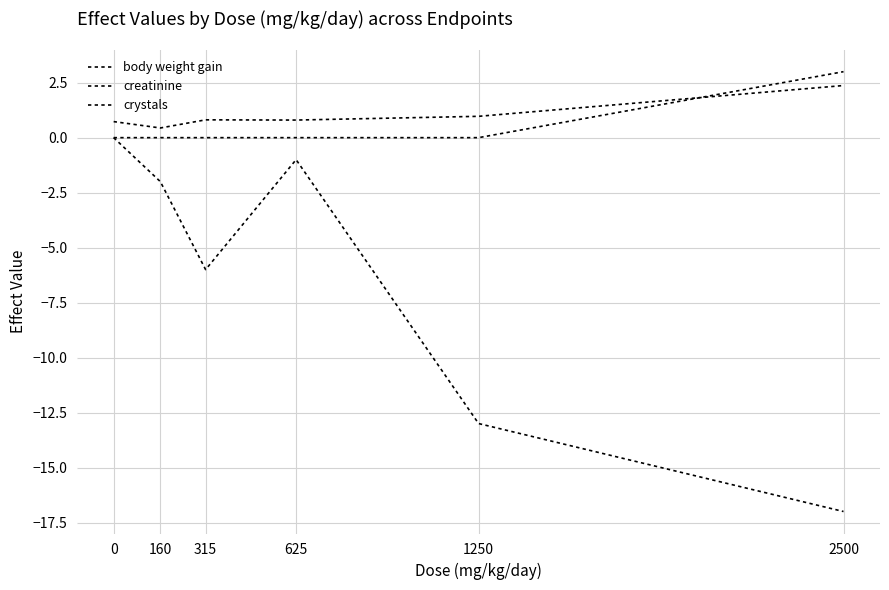

How many crystals values are between 0 and 1?

5